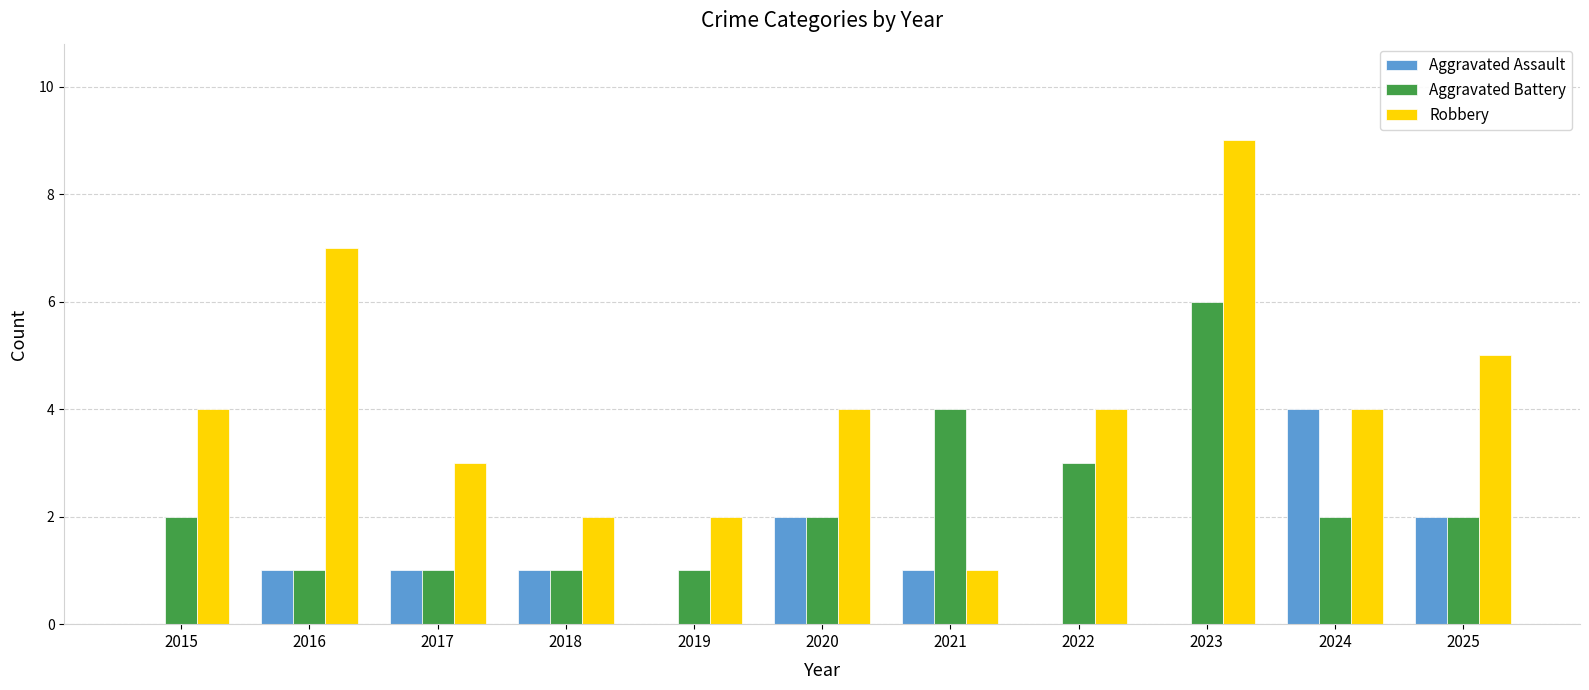

Which series changed the most between 2016 and 2021?

Robbery